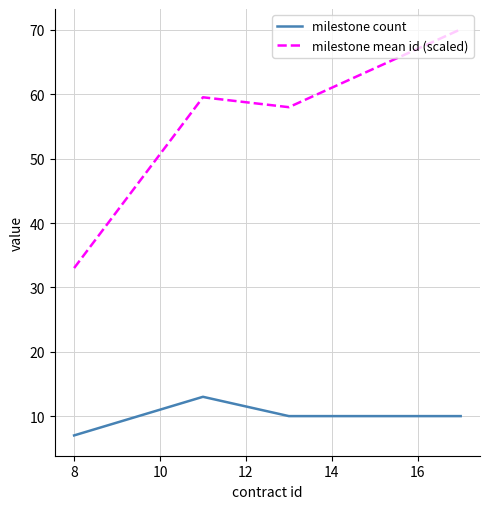

True or false: milestone mean id (scaled) and milestone count cross at least once.

False